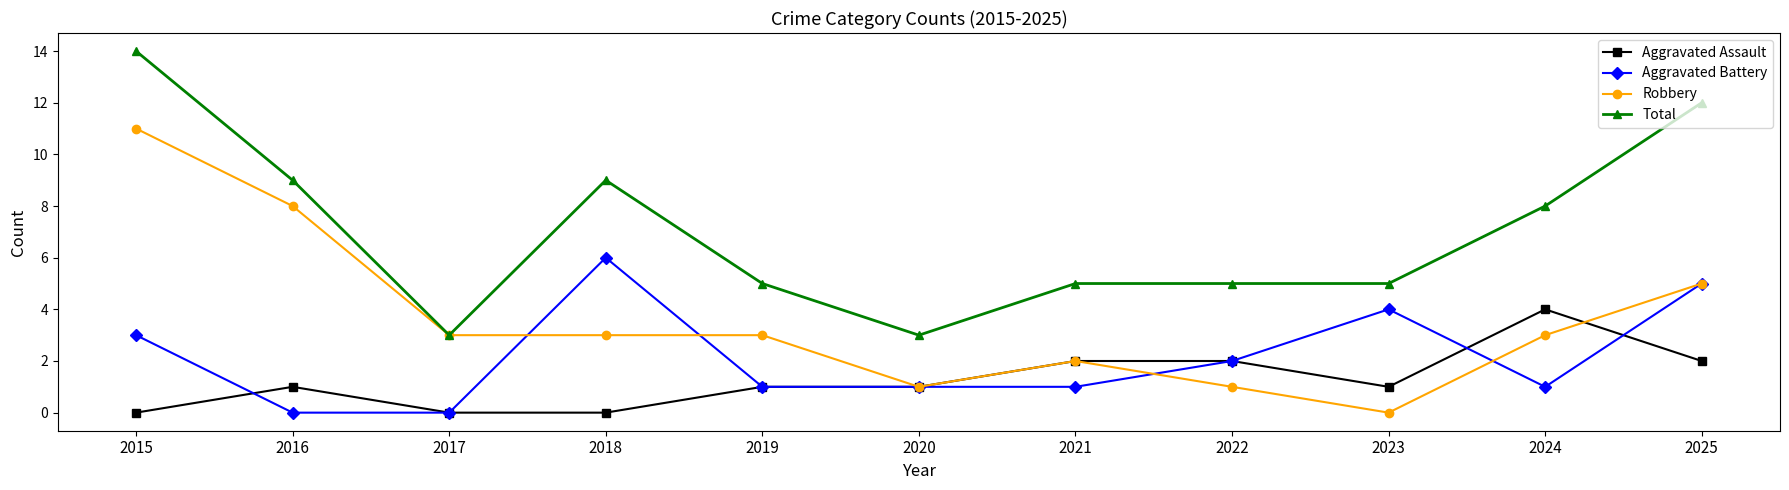

What is the difference between the highest and lowest values at 2021?

4